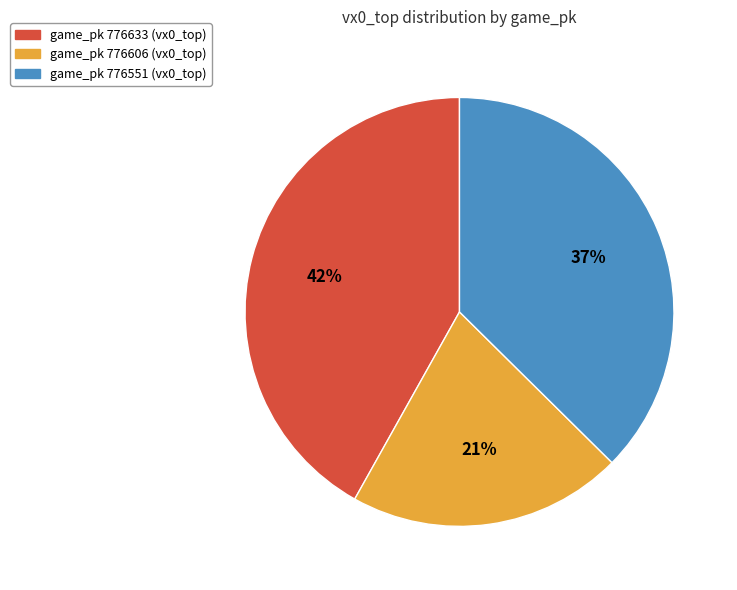

Is the sum of game_pk 776633 (vx0_top) and game_pk 776606 (vx0_top) greater than half?

Yes